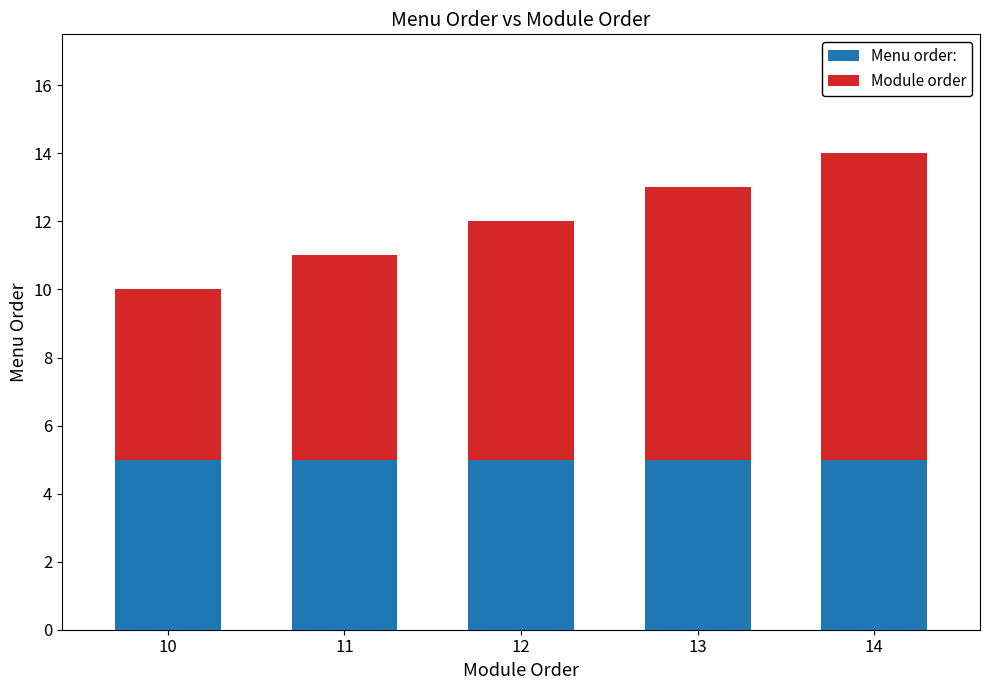

The value of Menu order: at 12 is 2. True or false?

False